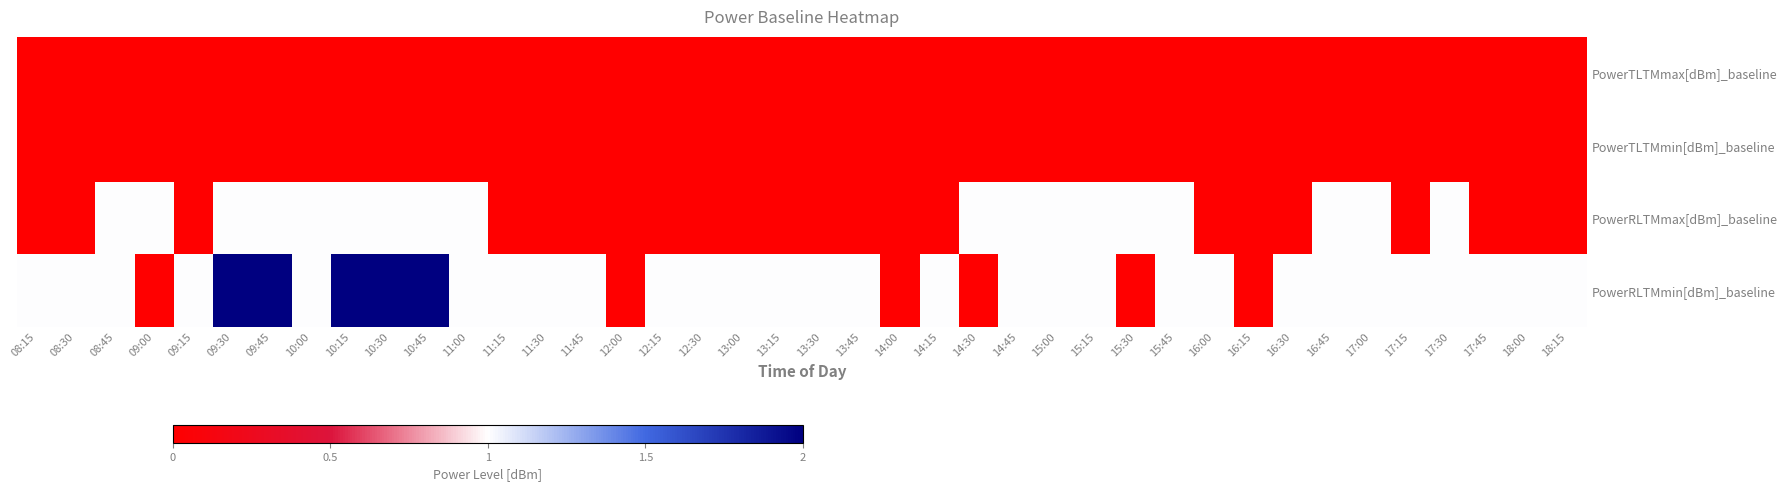

Which has a higher value, 10:00 or 16:00?

10:00